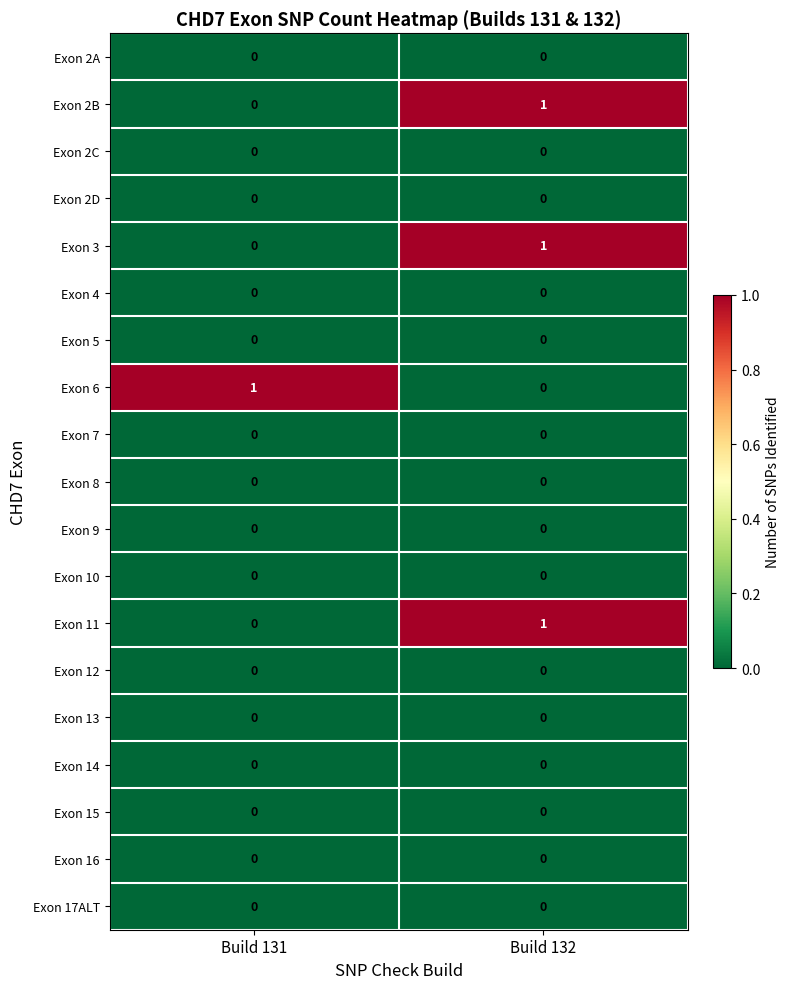

The Exon 10 series shows 0 at Build 132. True or false?

True